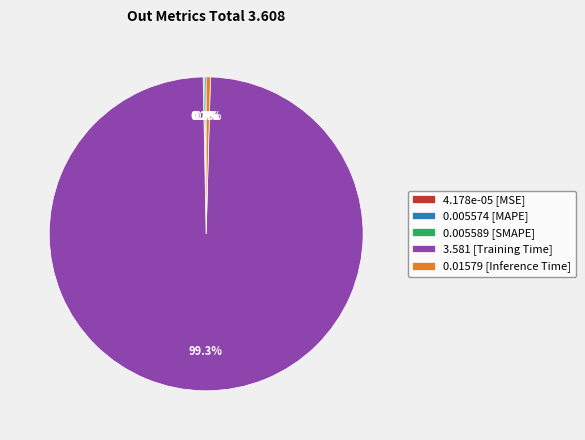

What is the largest slice in the pie chart?

3.581 [Training Time]